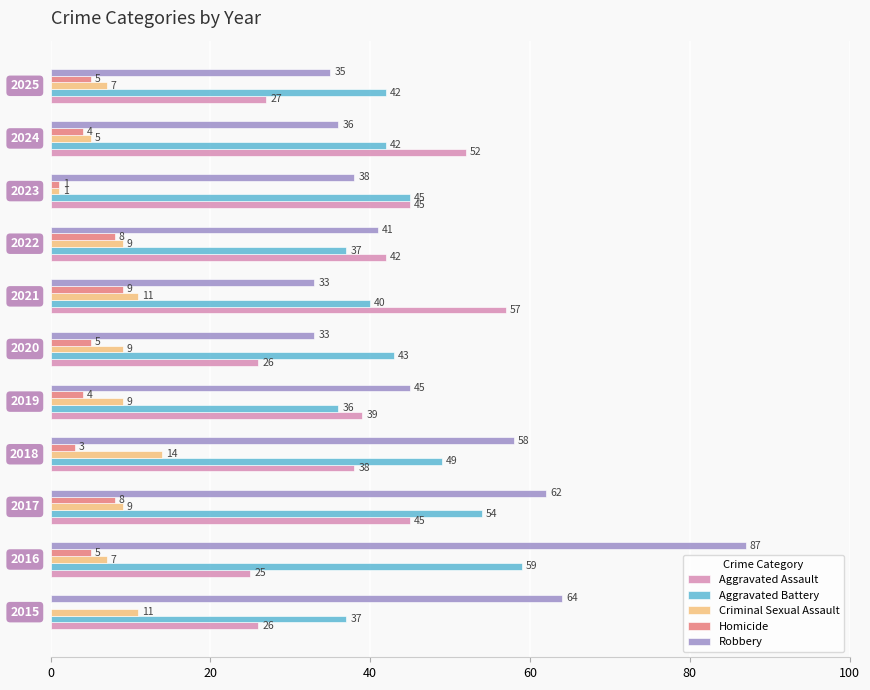

Which series has the largest total across all categories?

Robbery